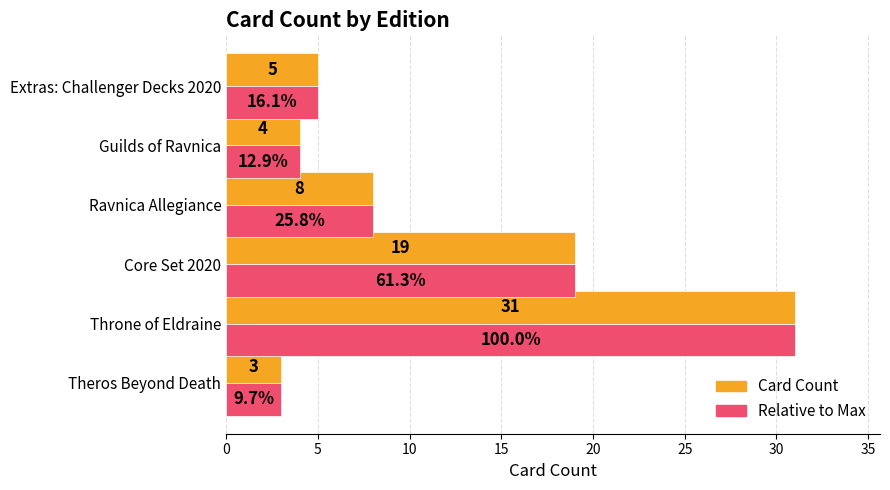

List the labels in order of Relative to Max value, smallest first.

Theros Beyond Death, Guilds of Ravnica, Extras: Challenger Decks 2020, Ravnica Allegiance, Core Set 2020, Throne of Eldraine